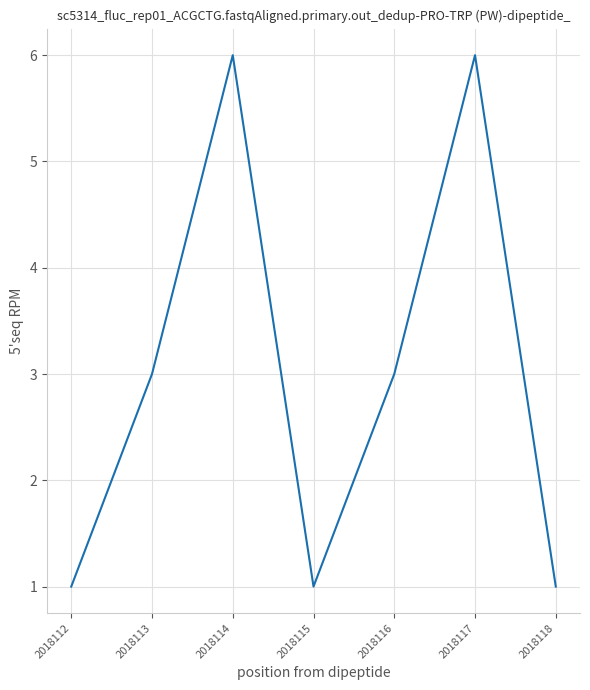

What is the greatest value displayed?

6